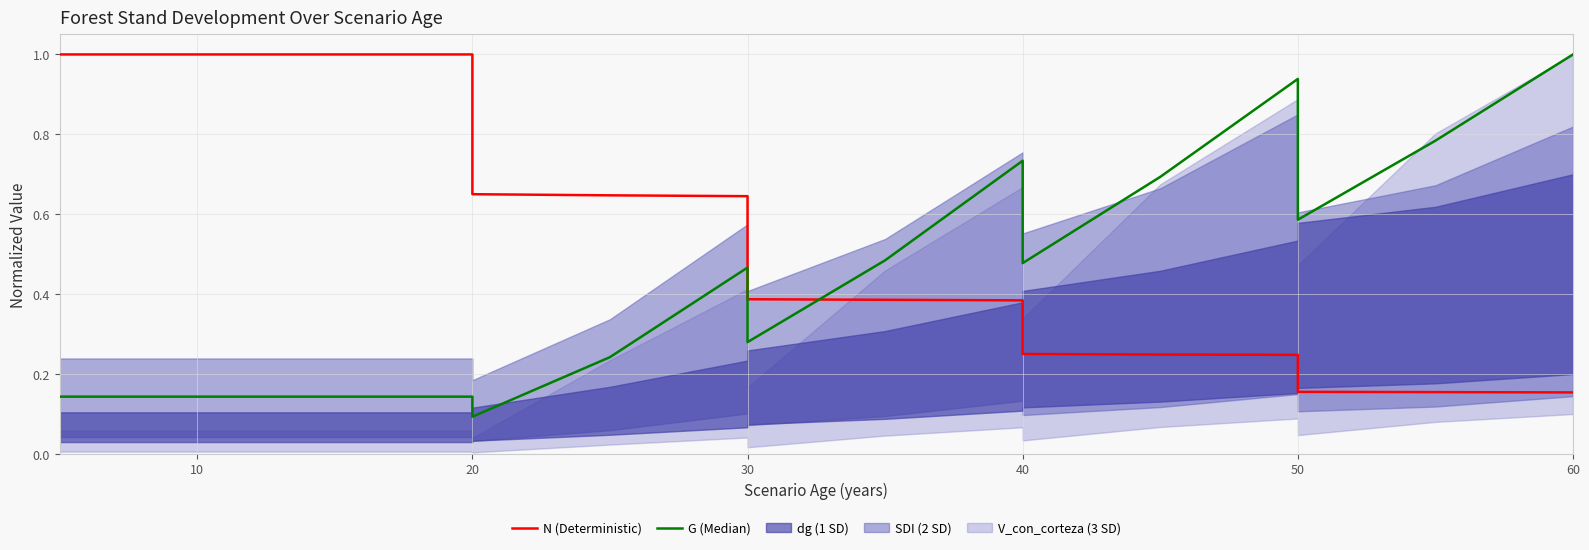

Count the number of categories in the chart.

16